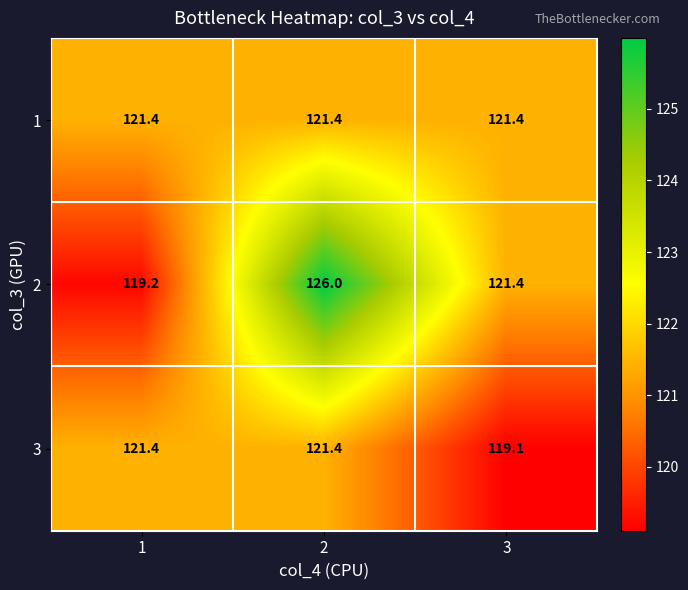

Rank the series by their average value, from lowest to highest.

3, 1, 2